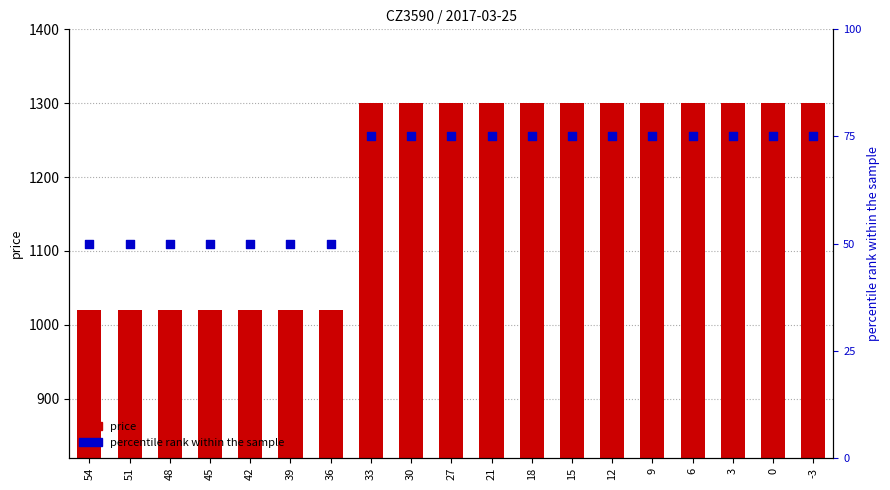

Which series has the largest Y range (max minus min)?

price